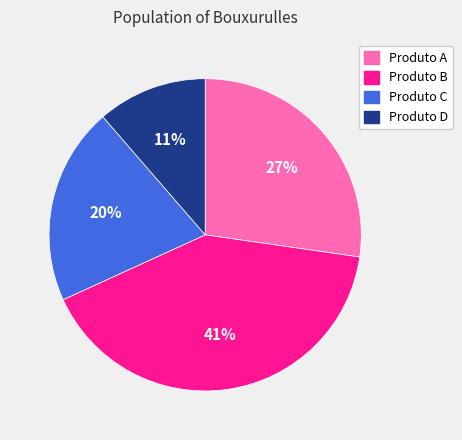

Which slice is the largest?

Produto B